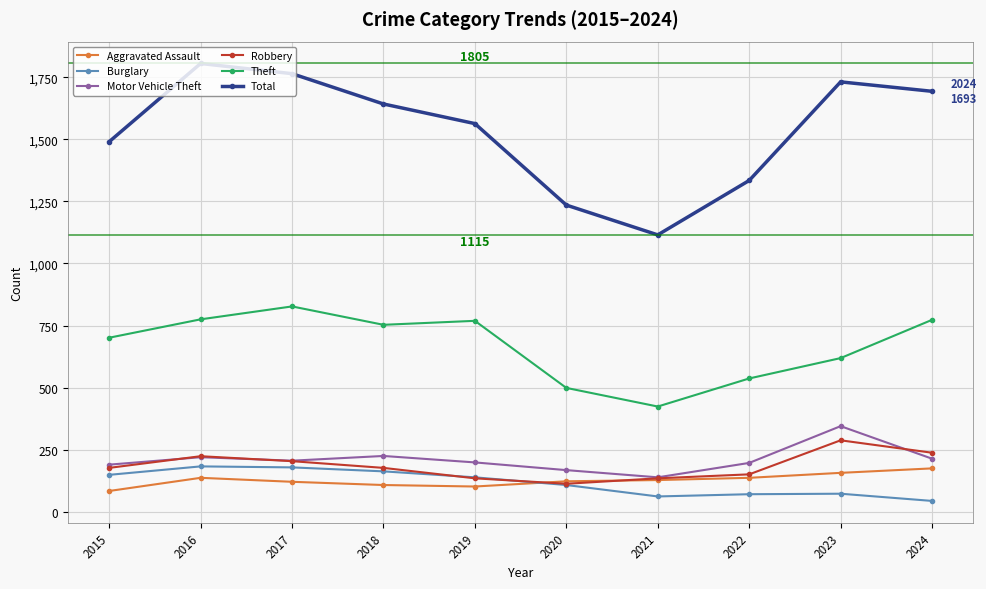

True or false: Aggravated Assault and Burglary cross at least once.

True